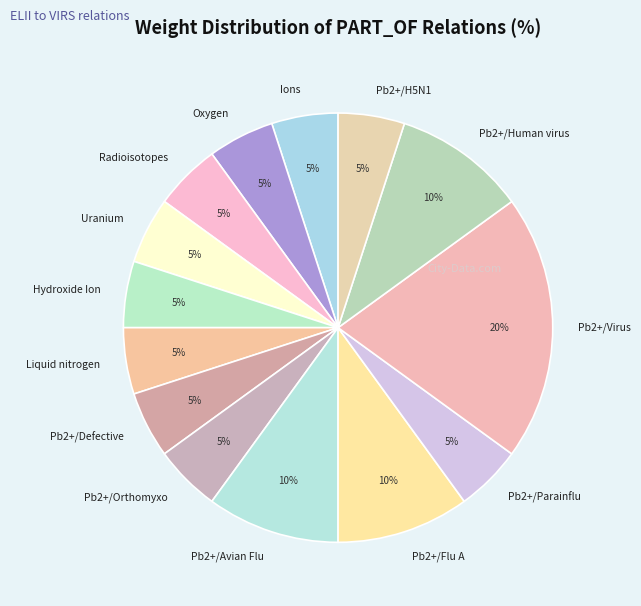

Is there a majority slice in this chart?

No